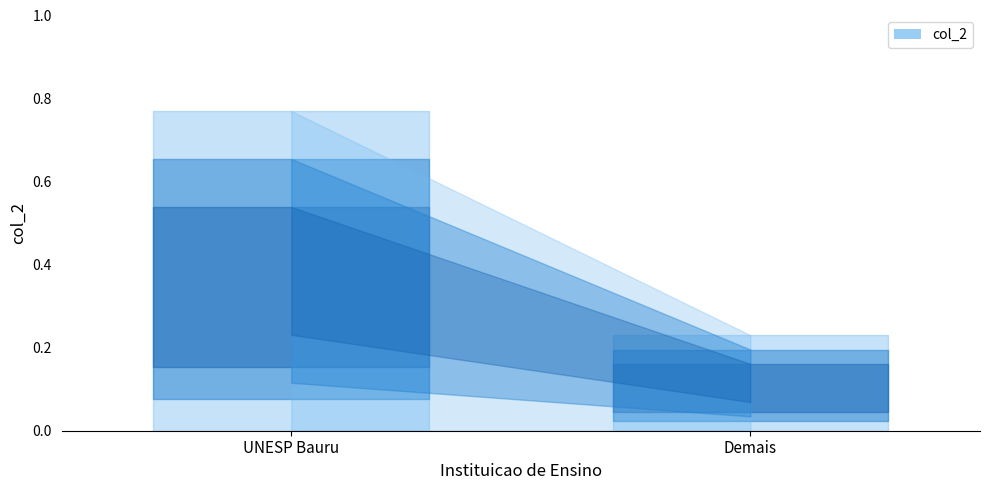

Is it true that the value at UNESP Bauru is 0.8?

True